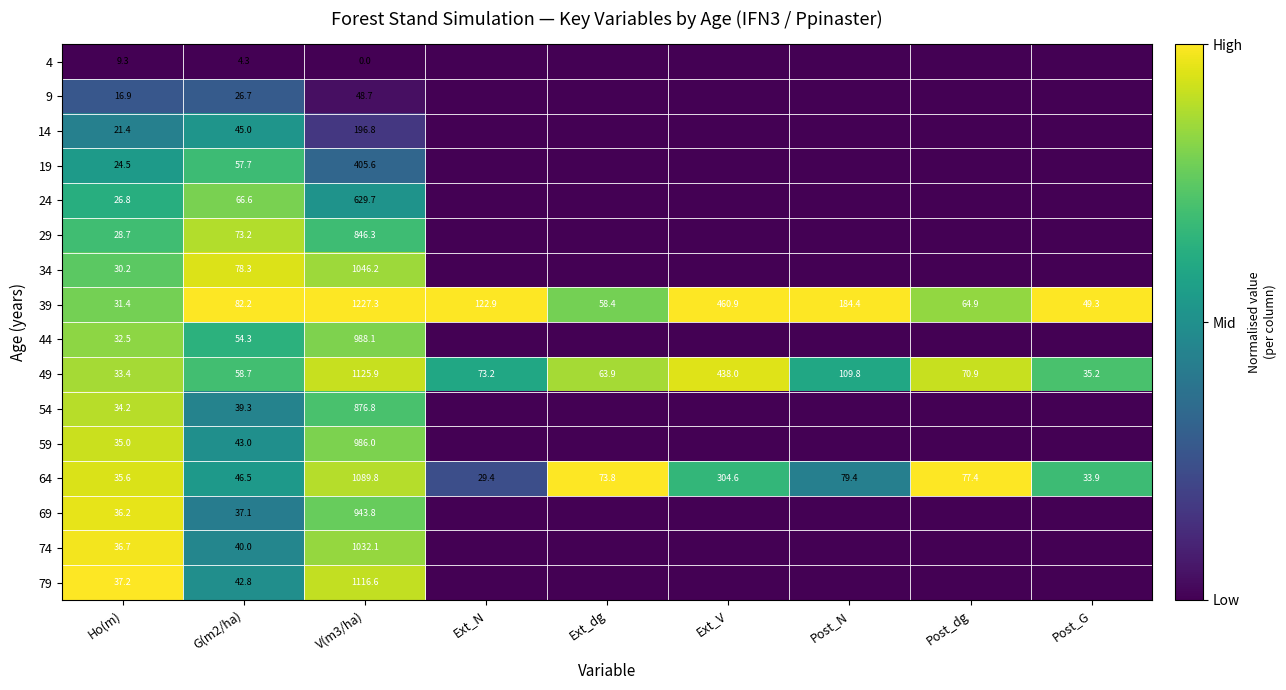

What is the highest value of the 49 series?

1125.9